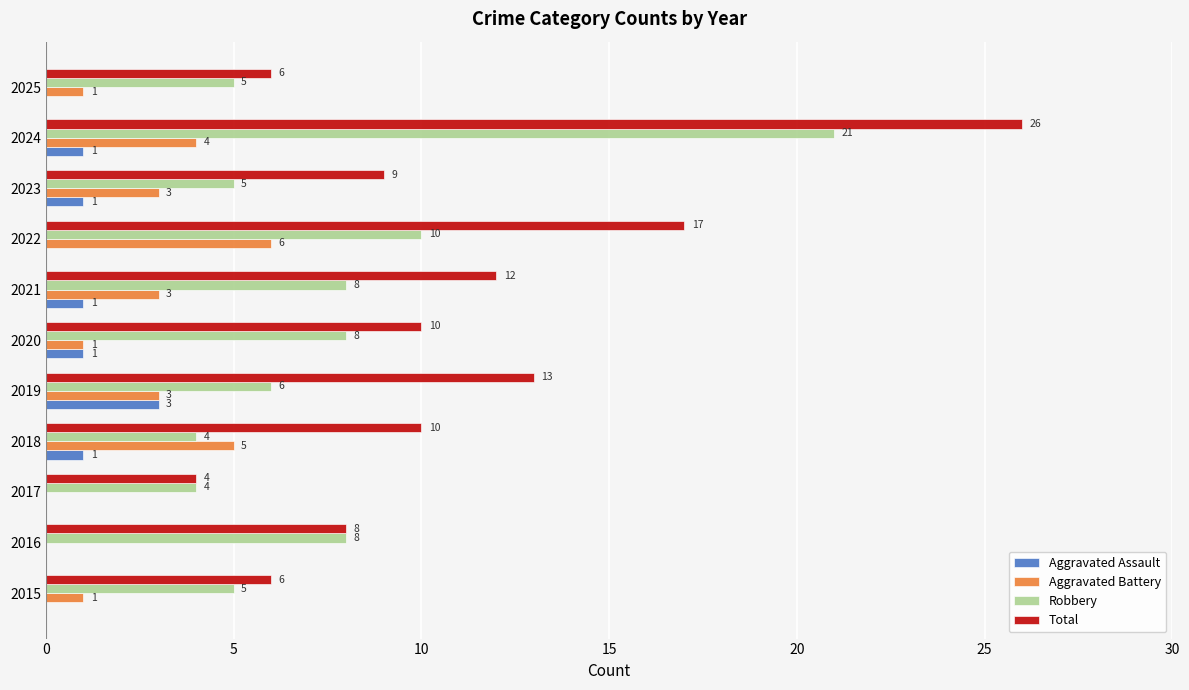

How many Aggravated Battery values are between 1 and 4?

7